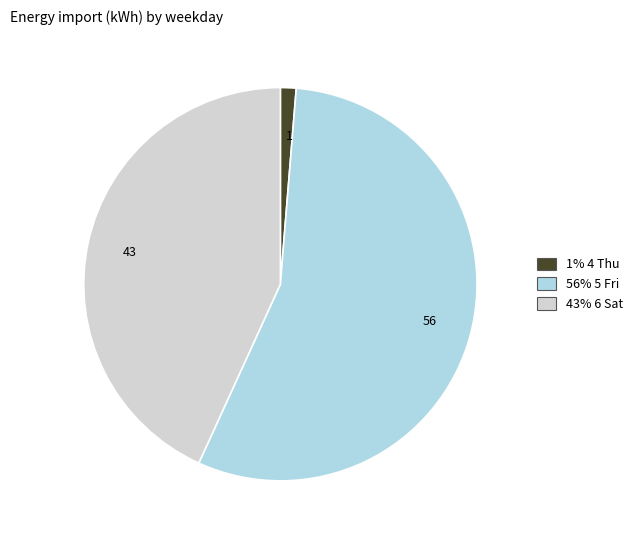

The 1 slice represents 14% of the pie. True or false?

False